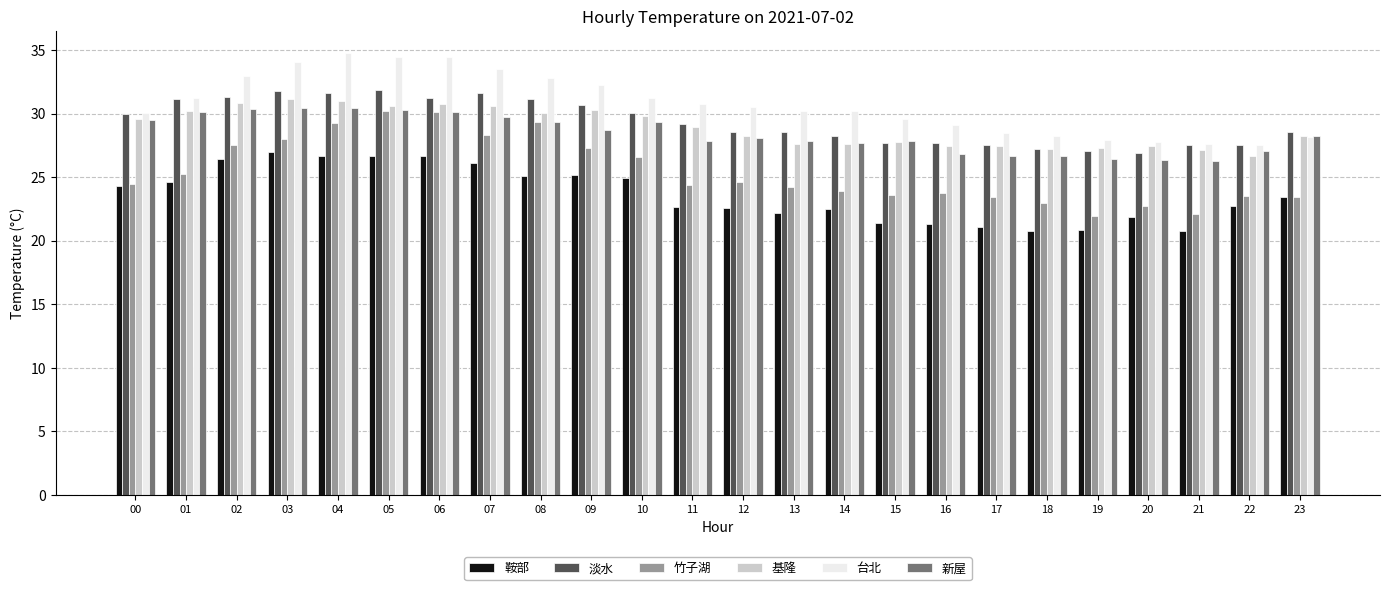

What is the lowest value of the 鞍部 series?

20.8